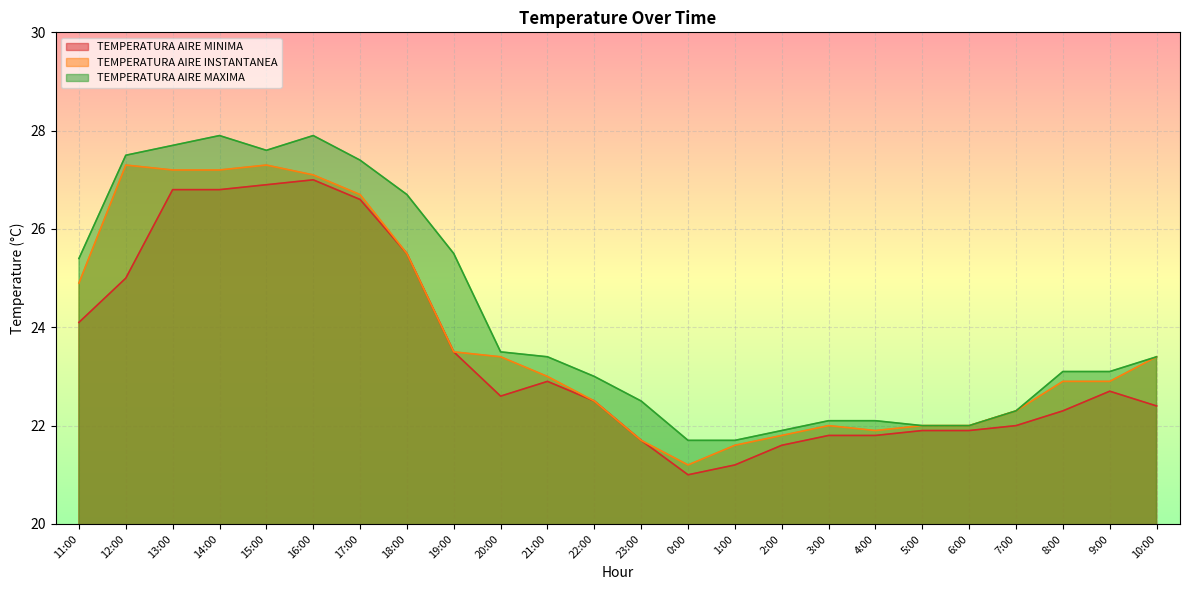

What position from the right is 3:00?

8